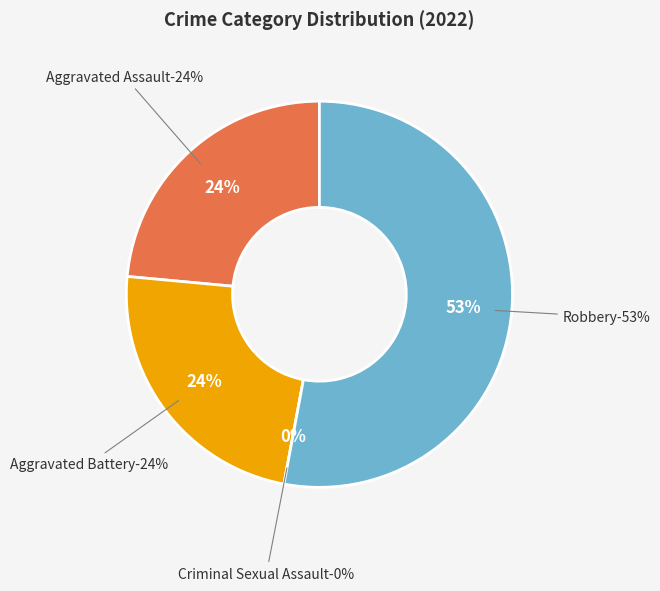

To the nearest percent, what is the combined percentage of Aggravated Battery and Robbery?

76%